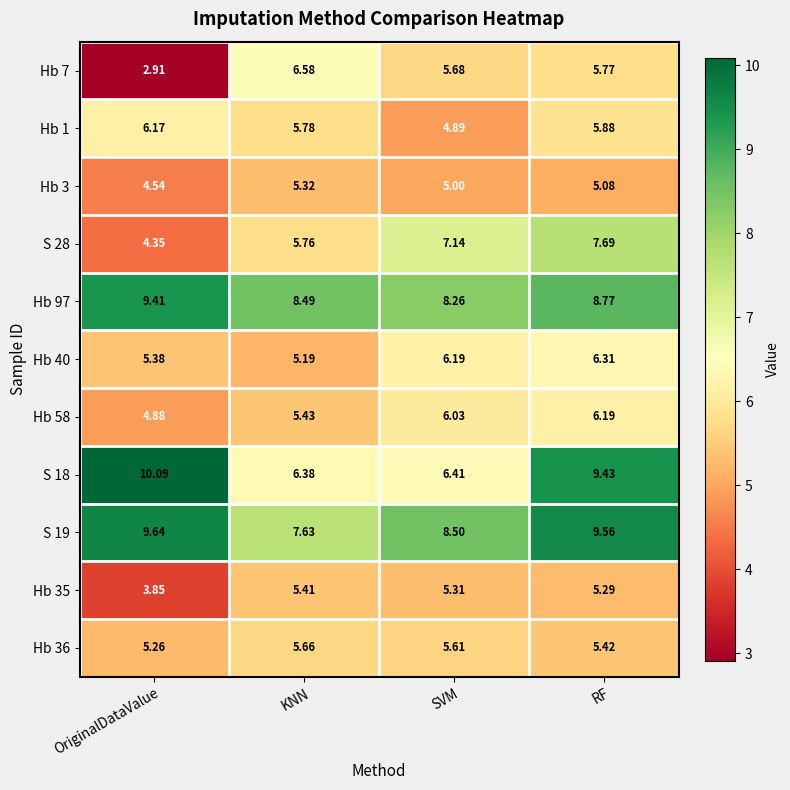

Rank the series by their maximum value, from lowest to highest.

Hb 3, Hb 35, Hb 36, Hb 1, Hb 58, Hb 40, Hb 7, S 28, Hb 97, S 19, S 18